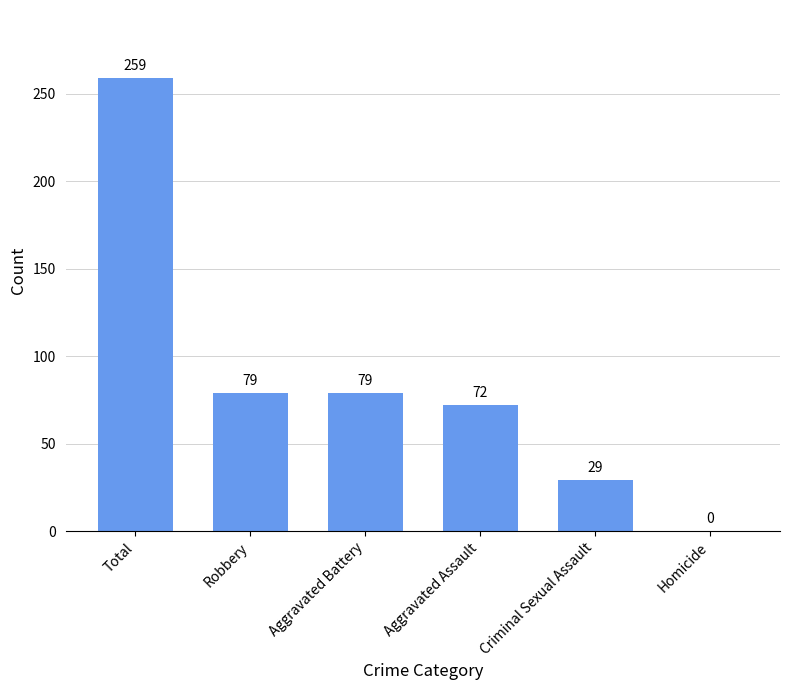

At which label does the data first exceed 79?

Total